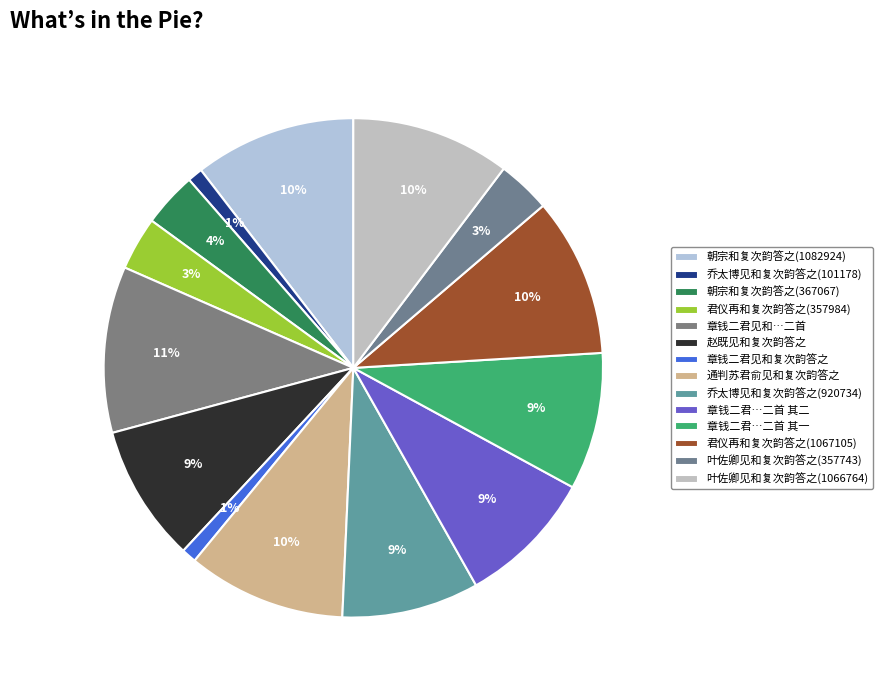

Rank the categories by value from highest to lowest.

章钱二君见和，复次韵答之，二首, 朝宗和复次韵答之_1082924, 君仪再和复次韵答之_1067105, 叶佐卿见和复次韵答之_1066764, 通判苏君俞见和复次韵答之, 章钱二君见和，复次韵答之，二首 其二, 章钱二君见和，复次韵答之，二首 其一, 赵既见和复次韵答之, 乔太博见和复次韵答之_920734, 朝宗和复次韵答之_367067, 君仪再和复次韵答之_357984, 叶佐卿见和复次韵答之_357743, 乔太博见和复次韵答之_101178, 章钱二君见和复次韵答之